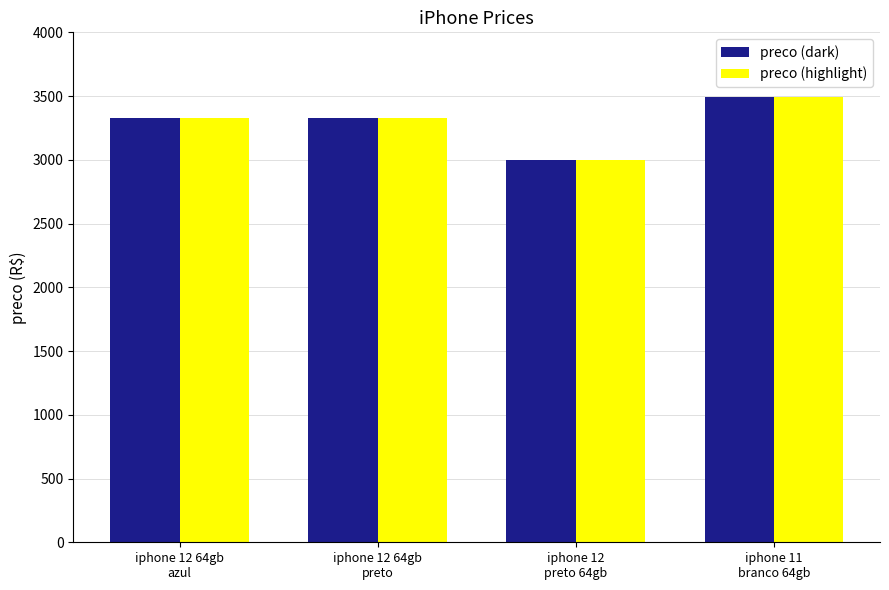

How many bars are there in each group?

2